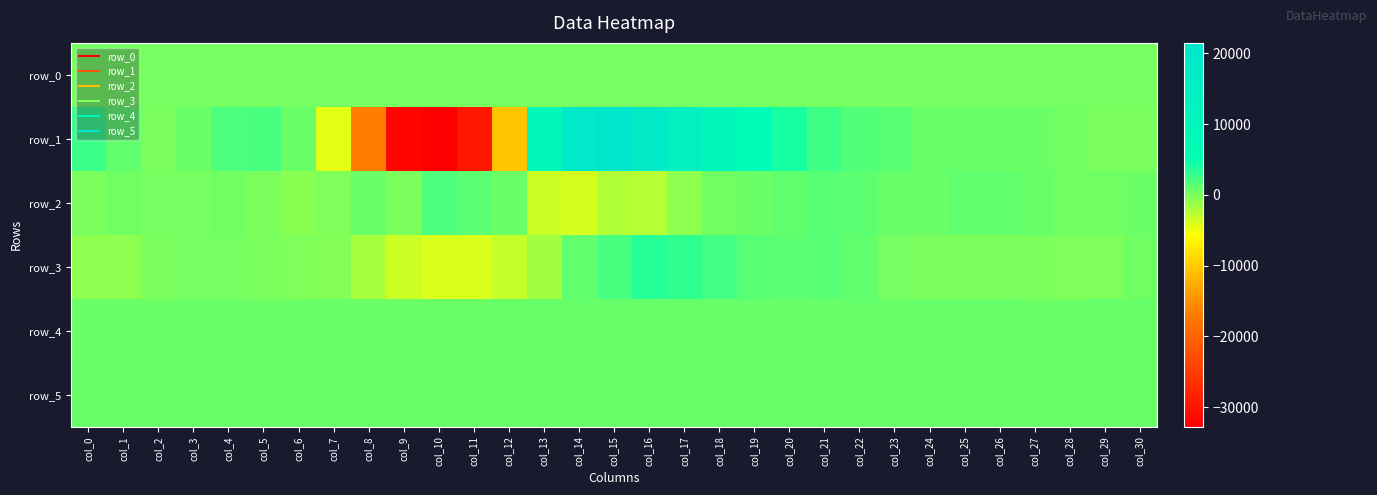

Rank the series by their maximum value, from lowest to highest.

row_0, row_4, row_5, row_2, row_3, row_1